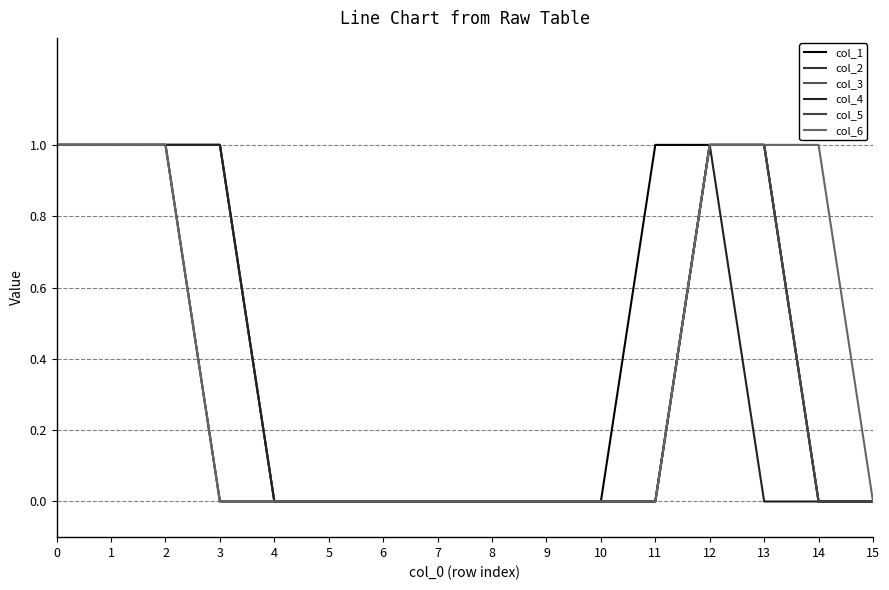

Which series has the largest range (max minus min)?

col_1